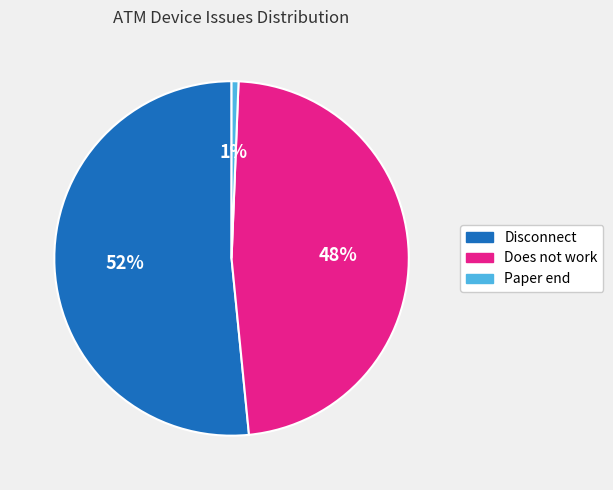

Does any single category account for the majority?

Yes